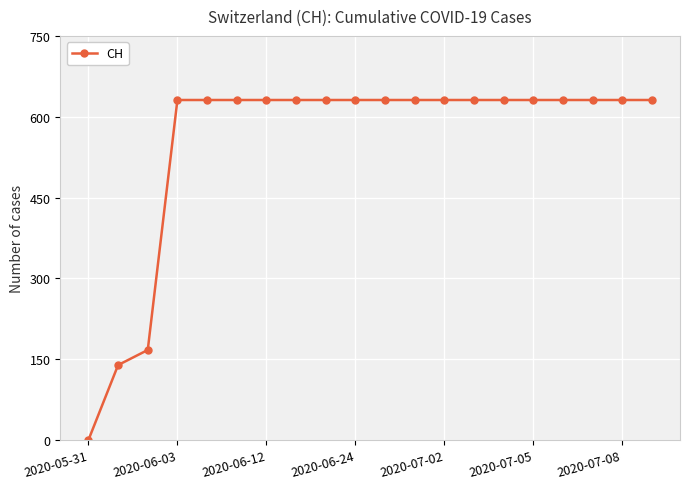

How many categories are shown in the chart?

20